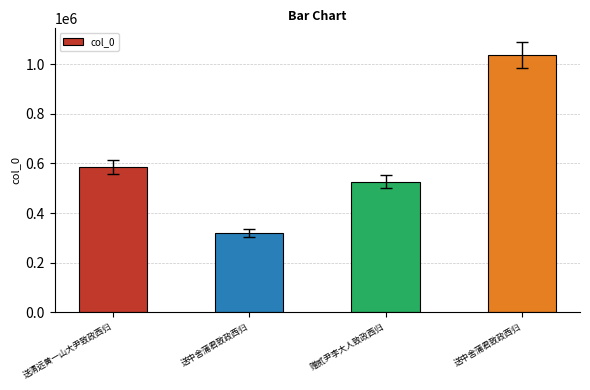

How many bars are there in total?

4